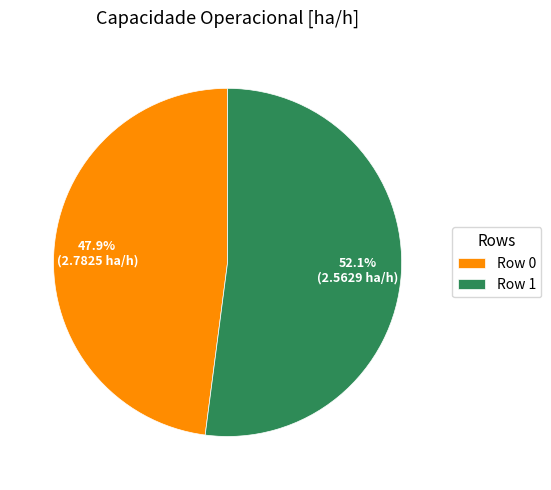

To the nearest percent, what is the combined percentage of Row 1 and Row 0?

100%